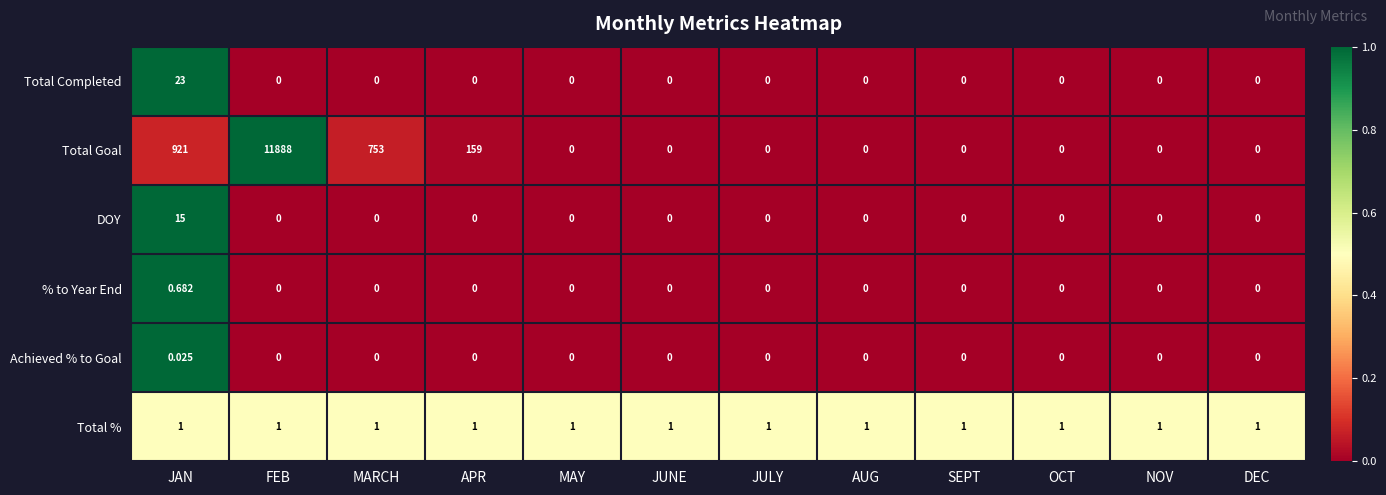

List the series in order of their peak value, lowest first.

Achieved % to Goal, % to Year End, Total %, DOY, Total Completed, Total Goal